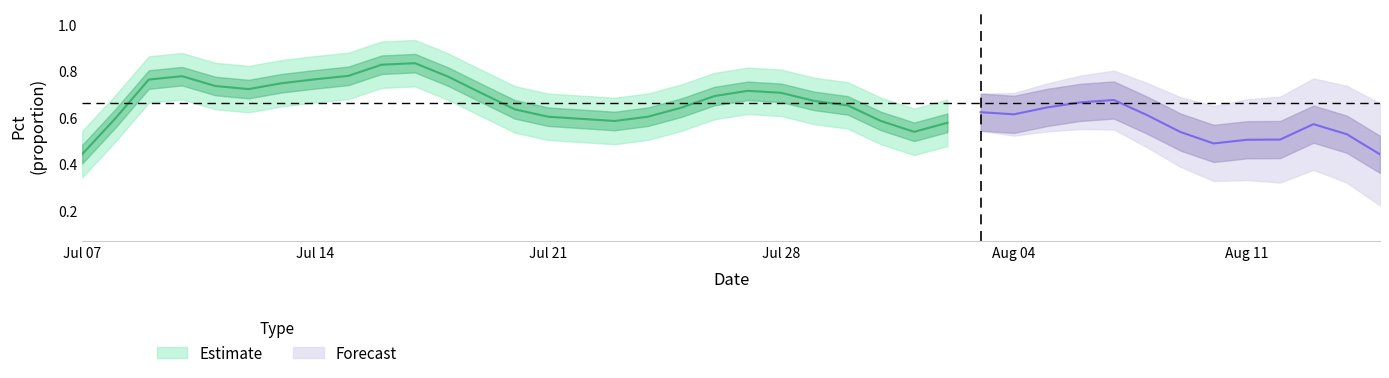

What is the maximum value shown in the chart?

0.9